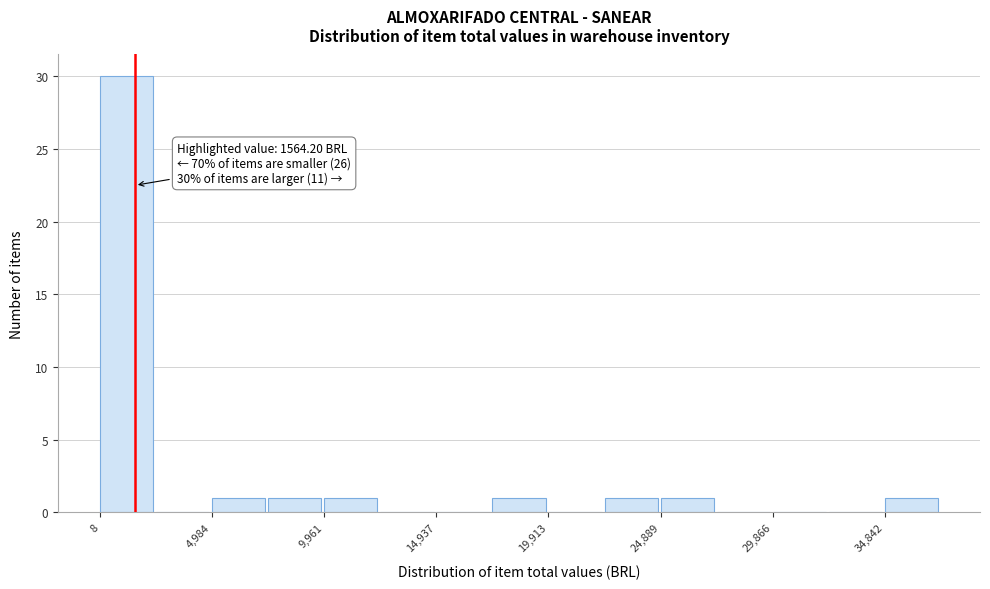

Which range on the x-axis has the tallest bar?

0 to 2500